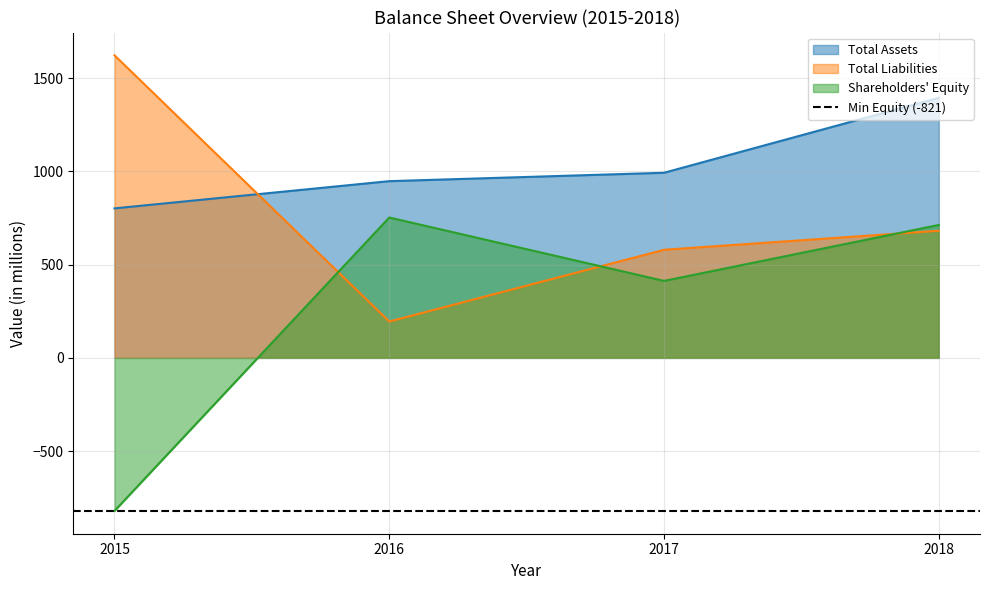

What is the greatest value displayed?

1623